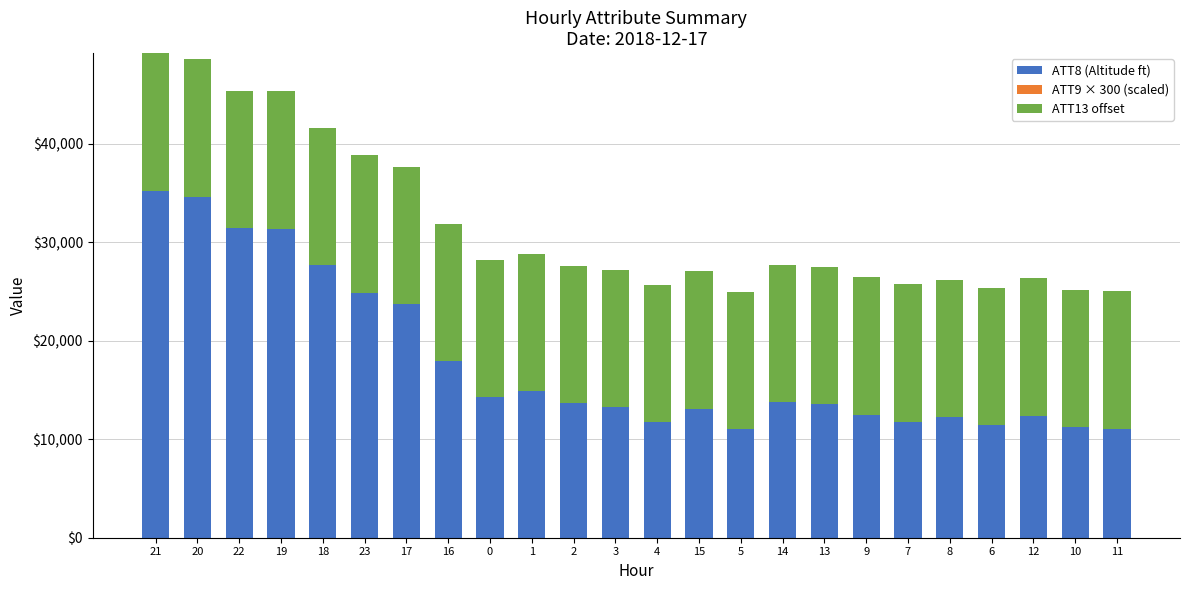

What is the minimum value for ATT9 × 300 (scaled)?

10374.7